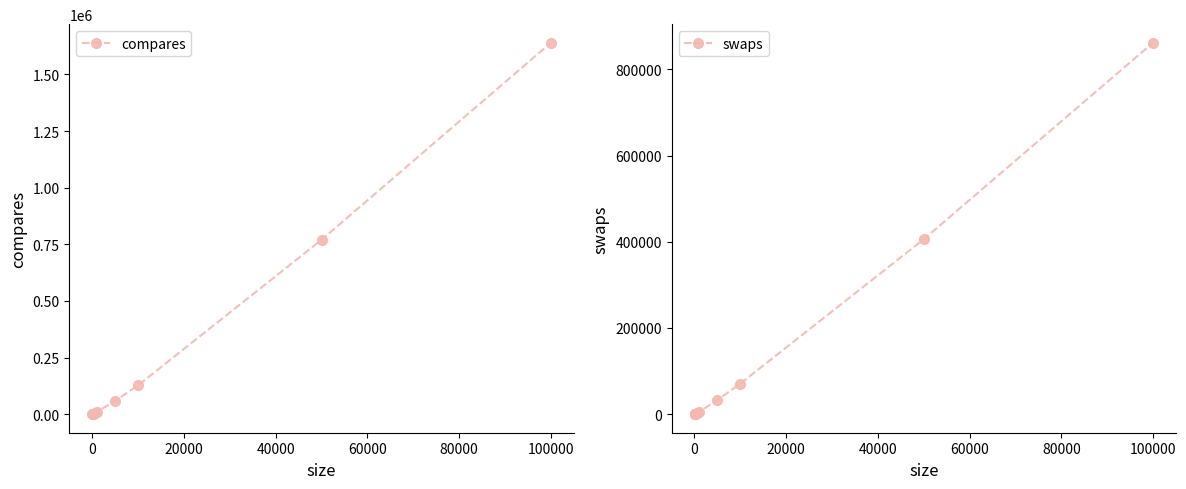

True or false: swaps has more than 2 interior local peaks.

False